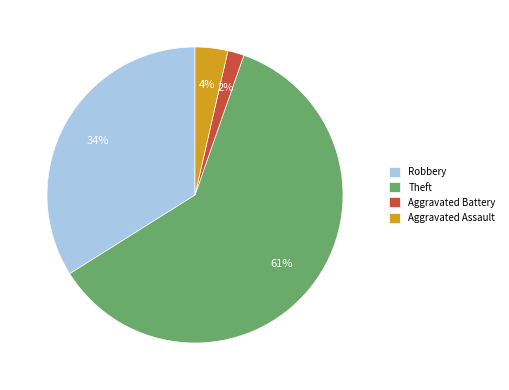

Is there any slice that represents more than half of the pie?

Yes